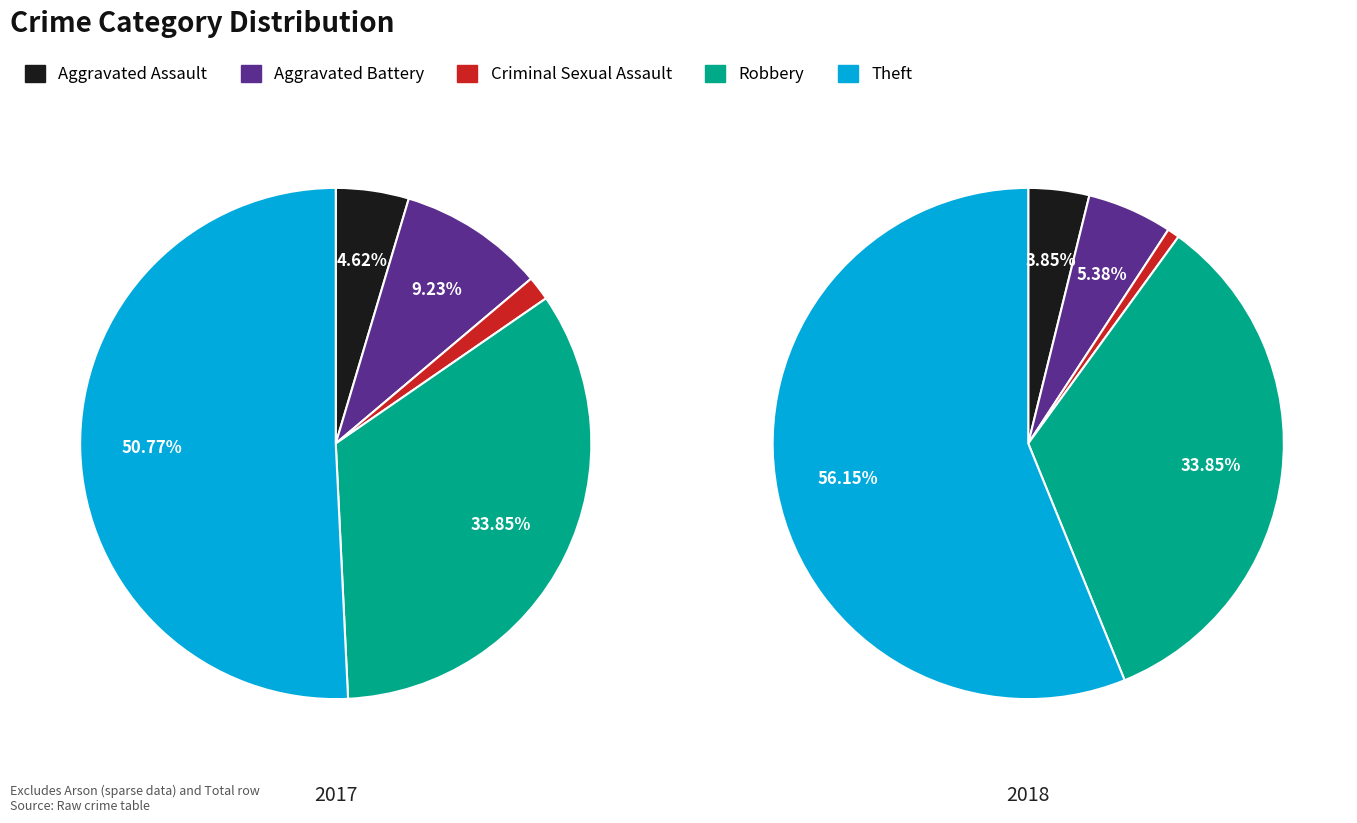

To the nearest percent, what is the combined percentage of 4 and 3?

90%